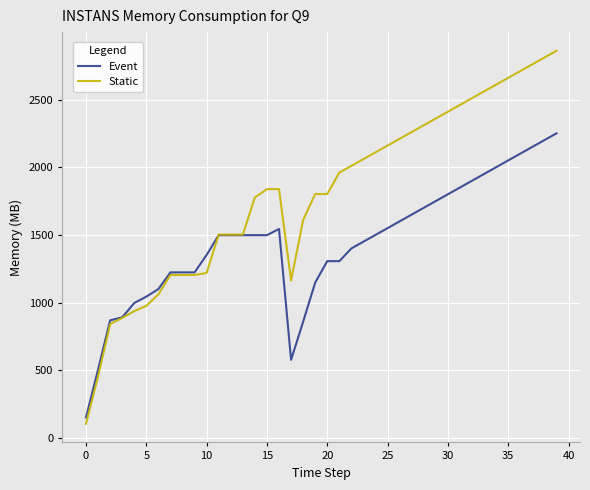

Which series has the largest total across all categories?

Static